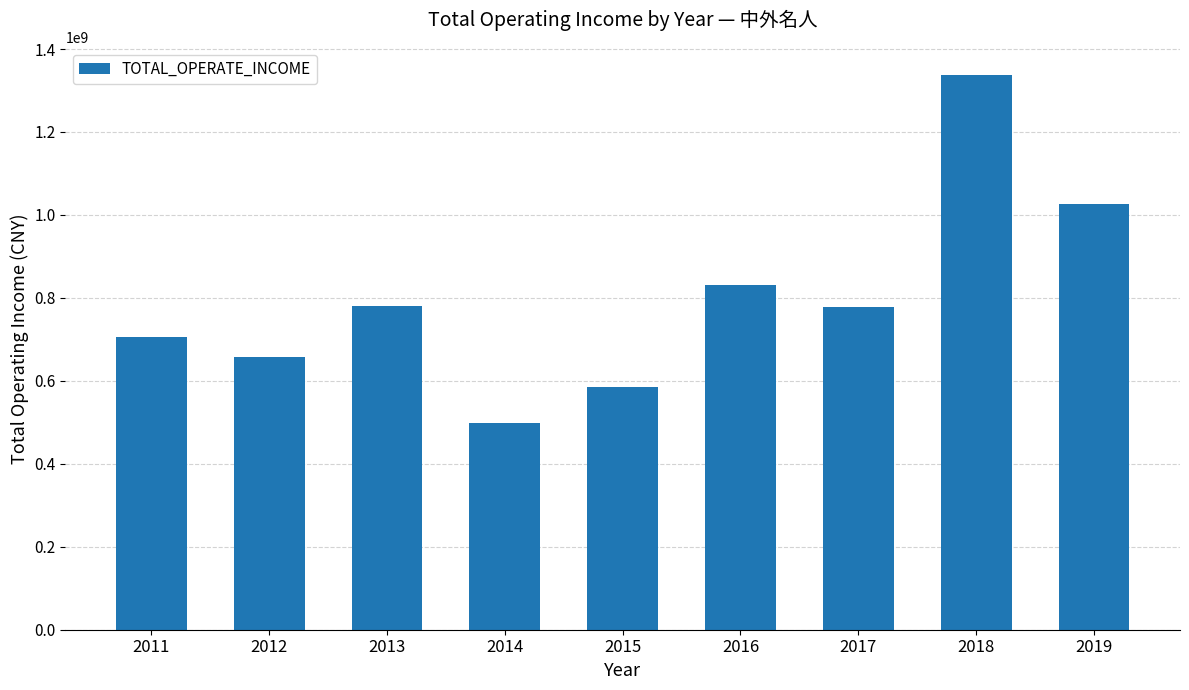

What is the value of the 8th bar from the left?

1338036648.8